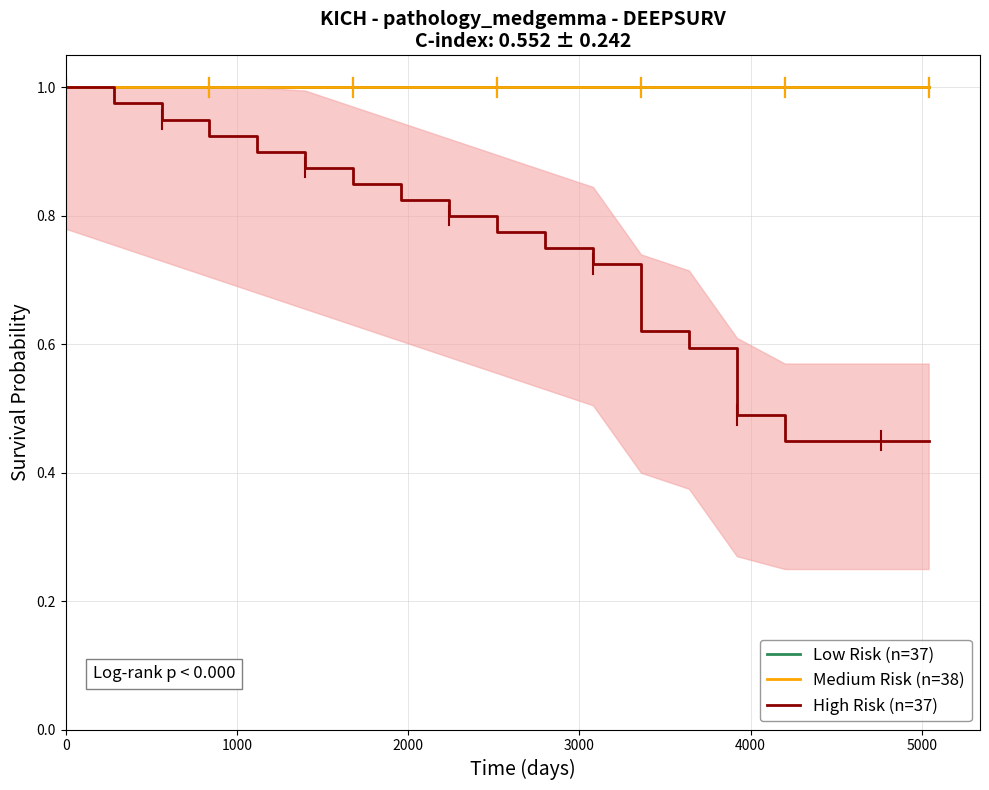

Rank the series at 12 from lowest to highest value.

High Risk (n=37), Low Risk (n=37), Medium Risk (n=38)